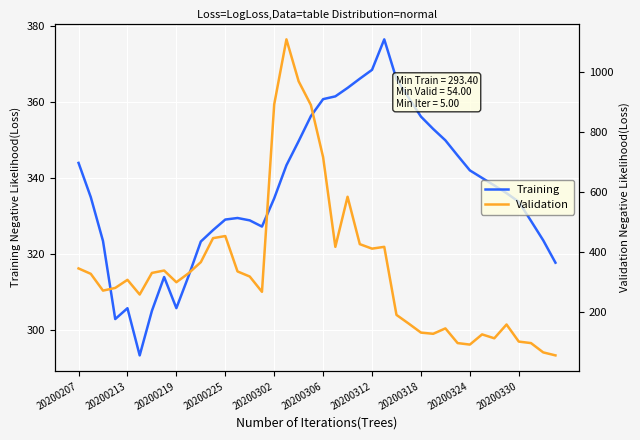

List the series in order of their overall mean, lowest first.

Training, Validation